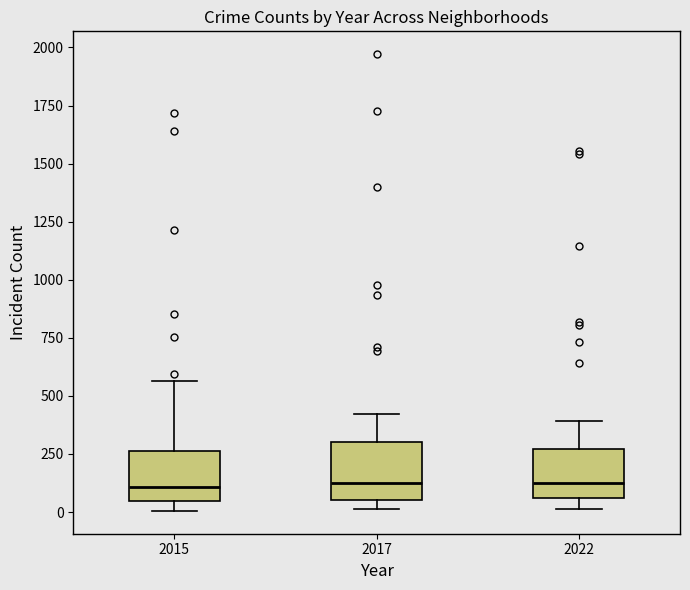

Where does the upper whisker of the box at x = 2022 end on the y-axis? The values are not printed on the chart, so give them approximately, as read against the axis.

400